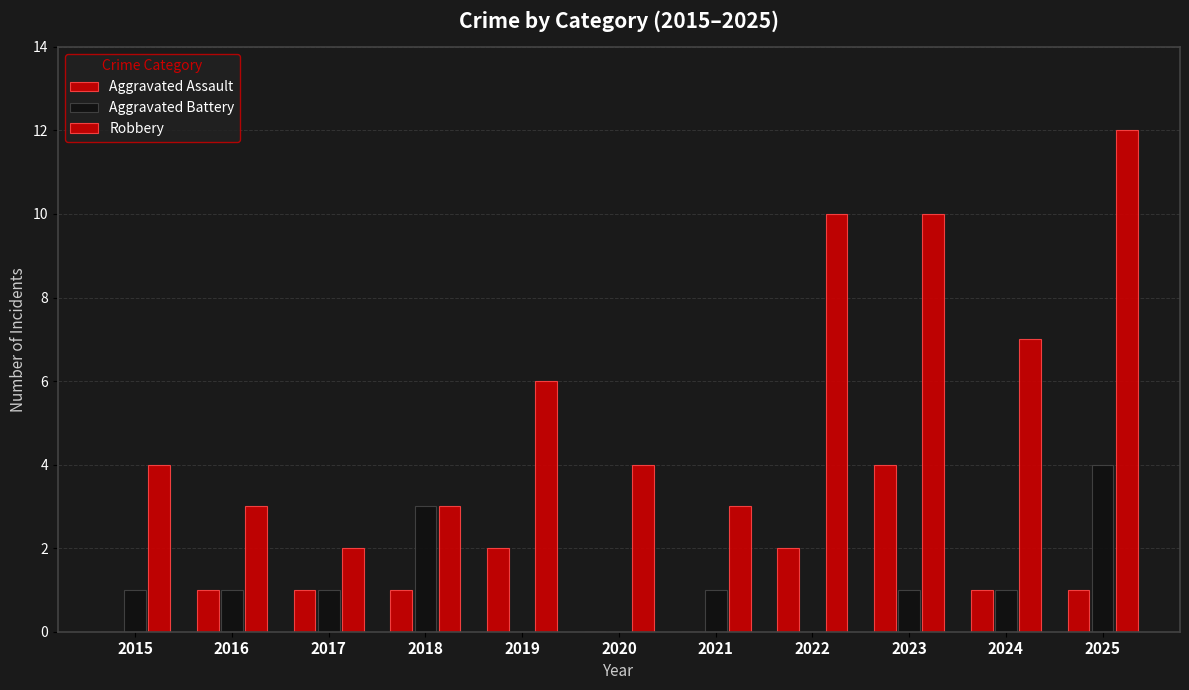

Count the number of categories in the chart.

11